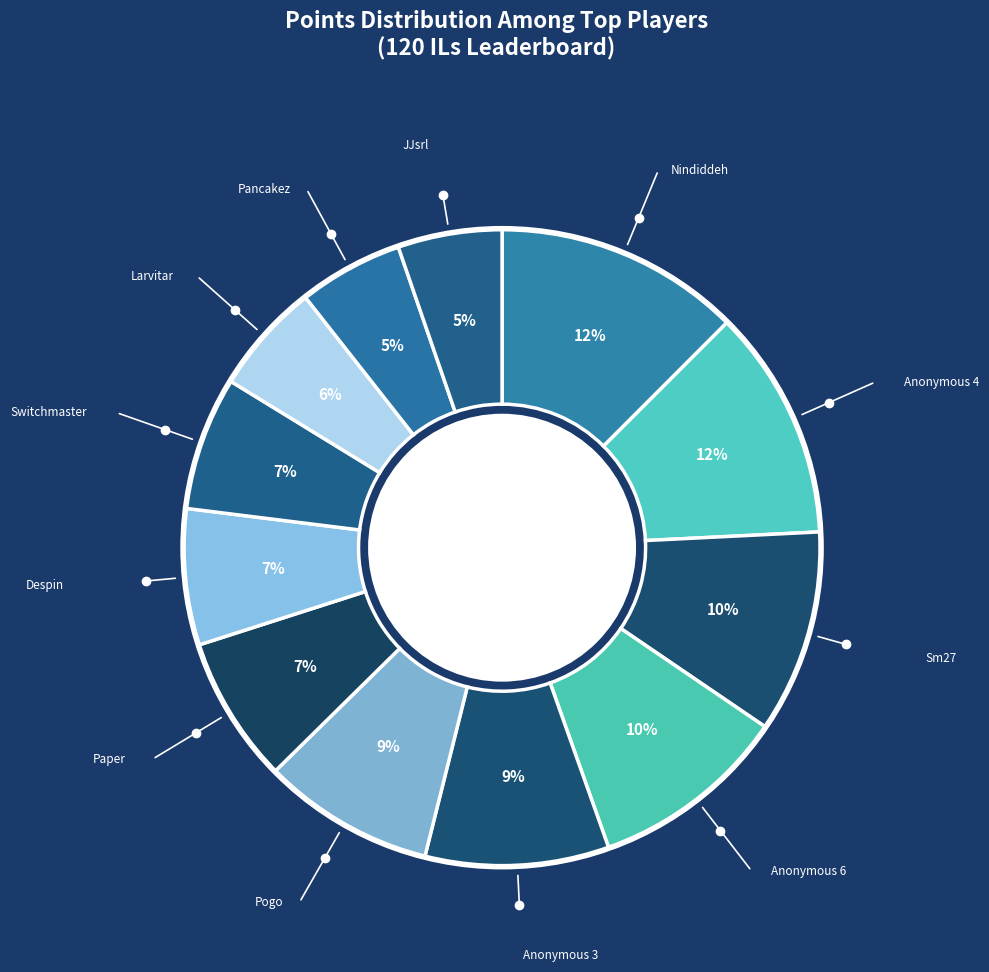

Combined, do Pogo and Anonymous 4 account for over 50%?

No